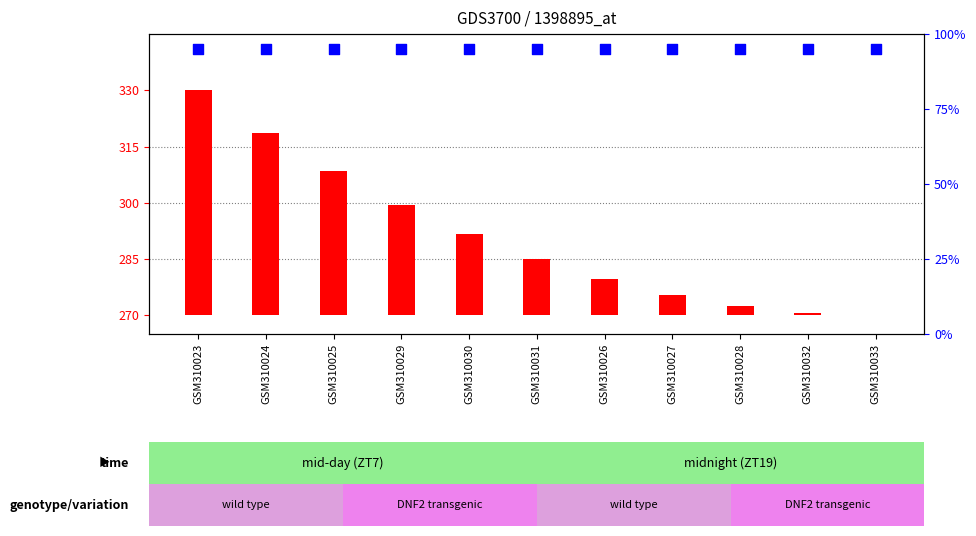

What are all the series names shown in the legend?

count, percentile rank within the sample